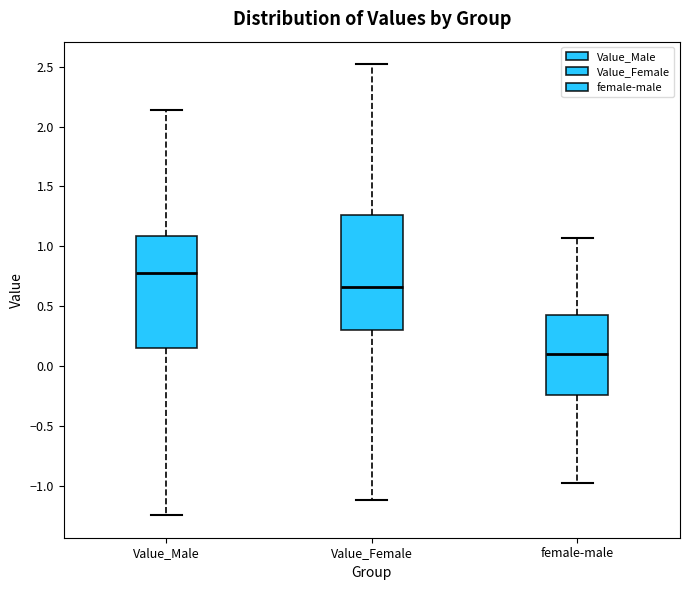

Which box has the highest median line?

Value_Male